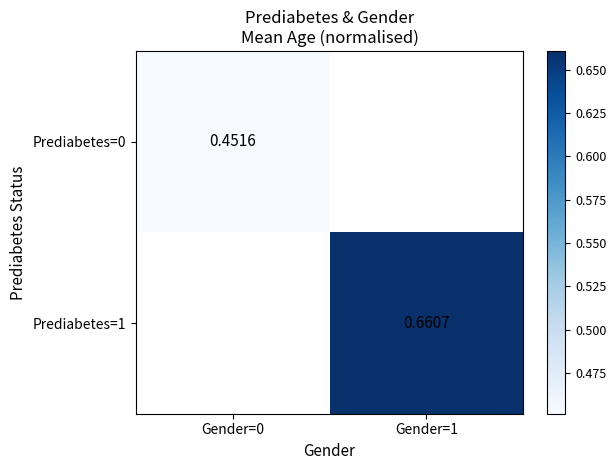

Is the value of Prediabetes=1 at Gender=1 greater than the value of Prediabetes=0 at Gender=0?

Yes